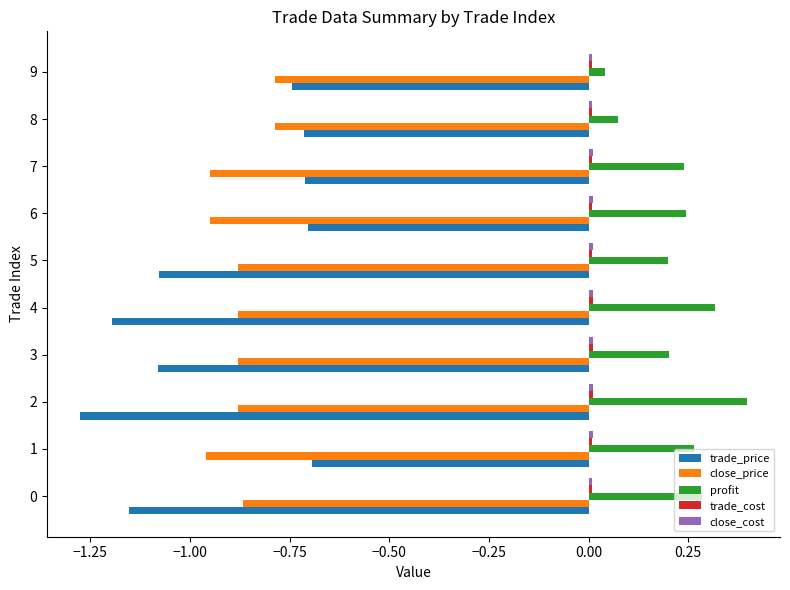

The value of trade_price at 4 is -0.5. True or false?

False